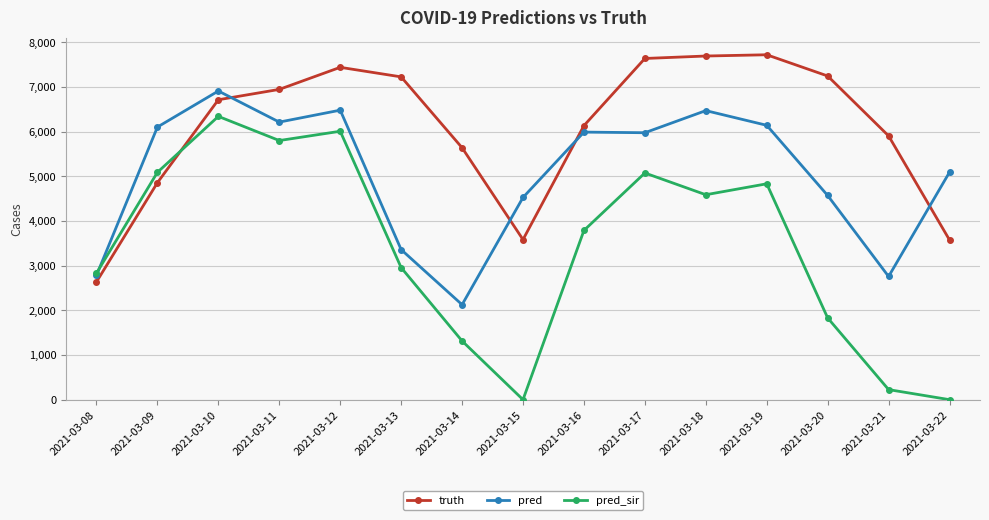

Between which two adjacent categories do pred_sir and truth first intersect?

2021-03-09 and 2021-03-10